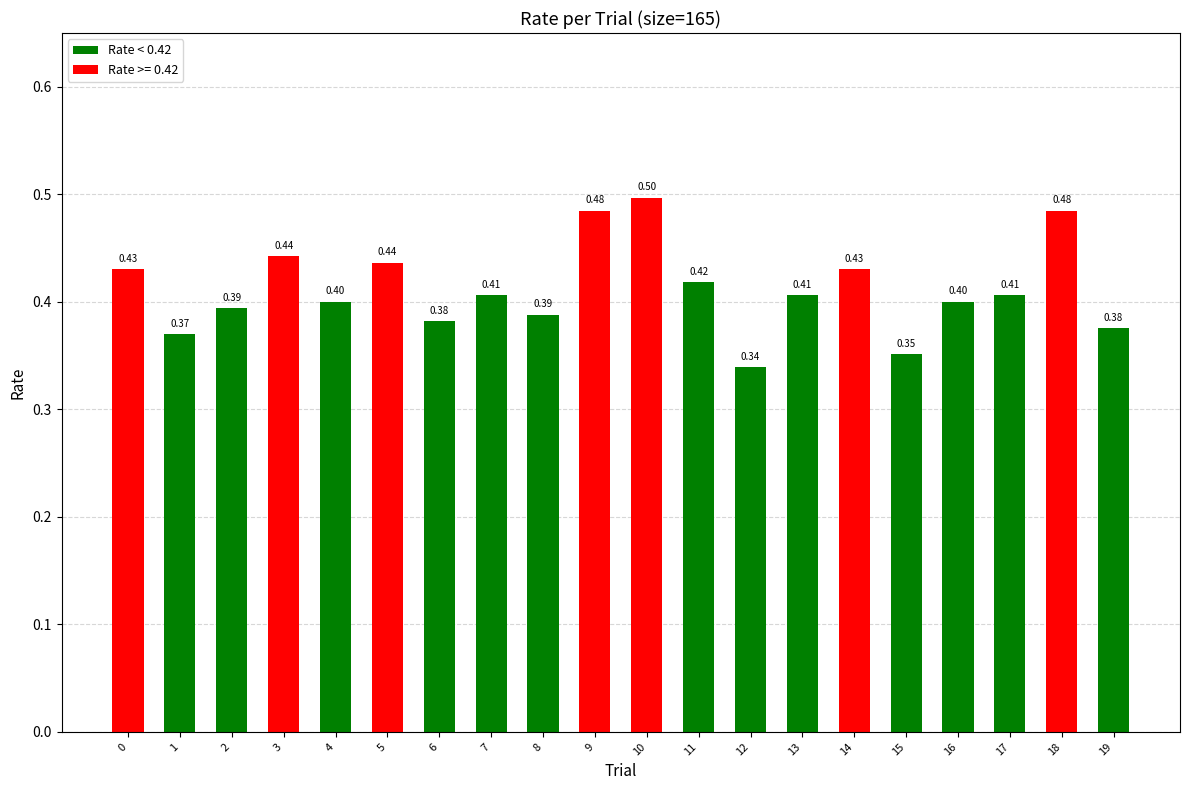

What is the change in value from 12 to 18?

+0.1